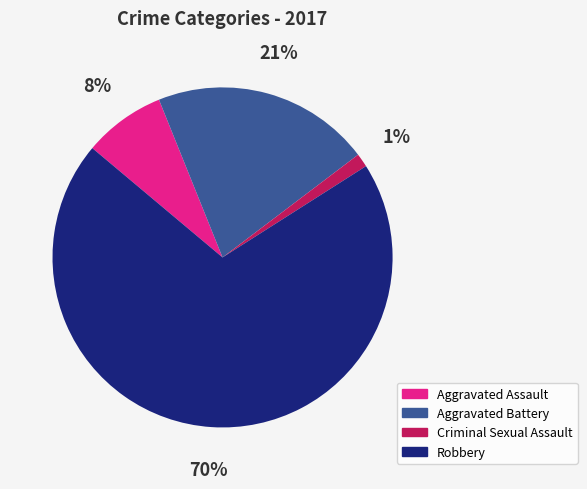

How many segments does this pie chart have?

4